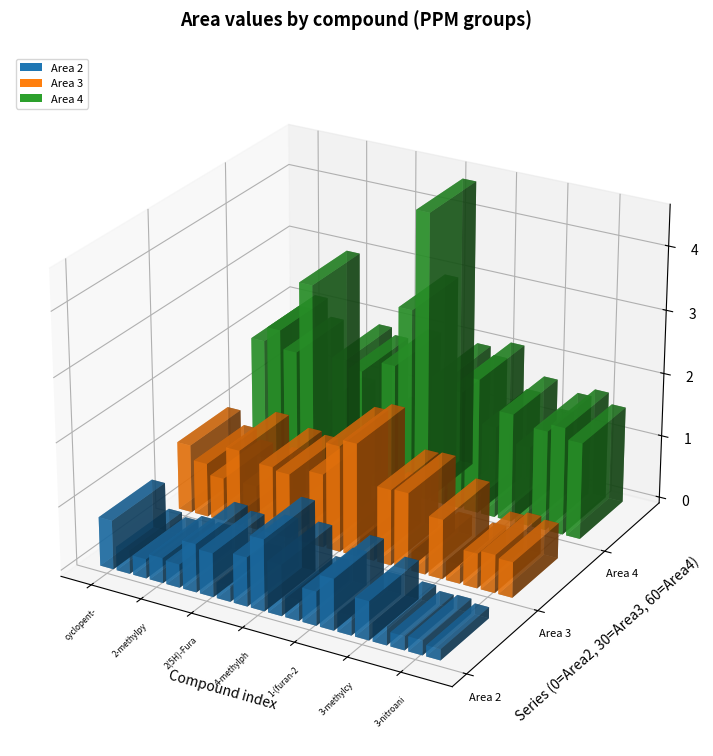

Reading left to right, list all the values displayed in this chart.

Area 2: cyclopent-2-en-1-one=768472	aniline=369352	phenol=304546	2-methylpyrazine=394074	furan-2-carbaldehyde=367356	2-methylcyclopent-2-en-1-one=759316	2(5H)-Furanone=688186	furan-2-ylmethanol=246548	hex-5-en-1-ol=768650	4-methylphenol=1119676	2-methylphenol=799913	phenylmethanol=324262	1-(furan-2-yl)ethanone=532743	5-methylfuran-2-carbaldehyde=802556	benzene-1,2-diol=301818	3-methylcyclopentane-1,2-dione=608085	4-oxopentanoic acid=294439	2-nitroaniline=218051	3-nitroaniline=231034	4-nitroaniline=172666
Area 3: cyclopent-2-en-1-one=1076720	aniline=848808	phenol=678618	2-methylpyrazine=1195478	furan-2-carbaldehyde=692860	2-methylcyclopent-2-en-1-one=1070146	2(5H)-Furanone=1023230	furan-2-ylmethanol=552986	hex-5-en-1-ol=1157626	4-methylphenol=1671459	2-methylphenol=1779455	phenylmethanol=766126	1-(furan-2-yl)ethanone=1191584	5-methylfuran-2-carbaldehyde=1210816	benzene-1,2-diol=330664	3-methylcyclopentane-1,2-dione=934628	4-oxopentanoic acid=298152	2-nitroaniline=546364	3-nitroaniline=600670	4-nitroaniline=557758
Area 4: cyclopent-2-en-1-one=1925530	aniline=2161008	phenol=1866918	2-methylpyrazine=3003874	furan-2-carbaldehyde=997750	2-methylcyclopent-2-en-1-one=1928385	2(5H)-Furanone=1814148	furan-2-ylmethanol=863881	hex-5-en-1-ol=2030143	4-methylphenol=2977385	2-methylphenol=4547240	phenylmethanol=1995617	1-(furan-2-yl)ethanone=1867042	5-methylfuran-2-carbaldehyde=2132043	benzene-1,2-diol=1443845	3-methylcyclopentane-1,2-dione=1713053	4-oxopentanoic acid=1256009	2-nitroaniline=1576722	3-nitroaniline=1698204	4-nitroaniline=1523975